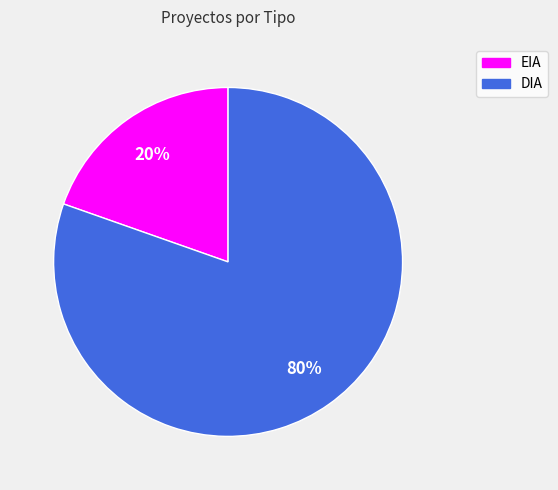

Is it true that EIA is 13% of the pie?

False